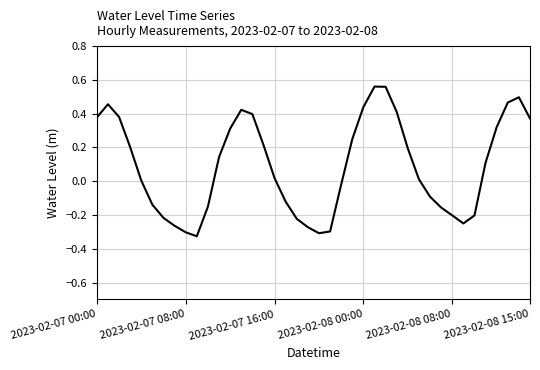

What is the difference between the maximum and minimum values?

0.9